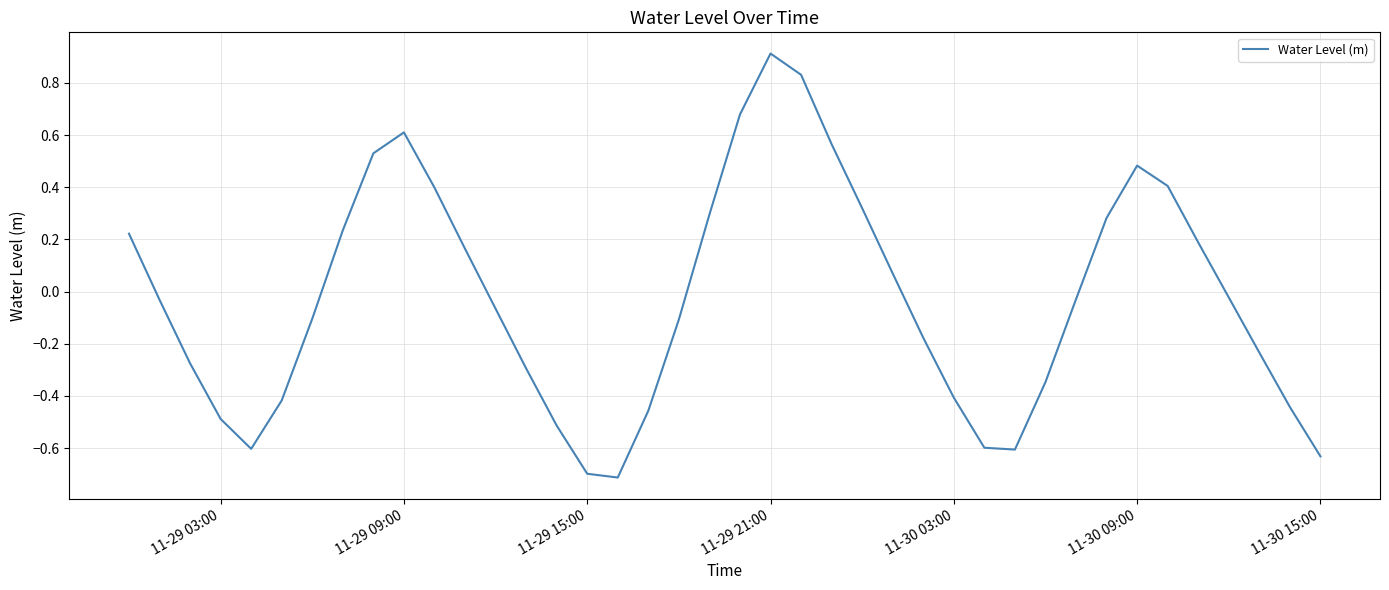

What is the maximum value shown in the chart?

0.9